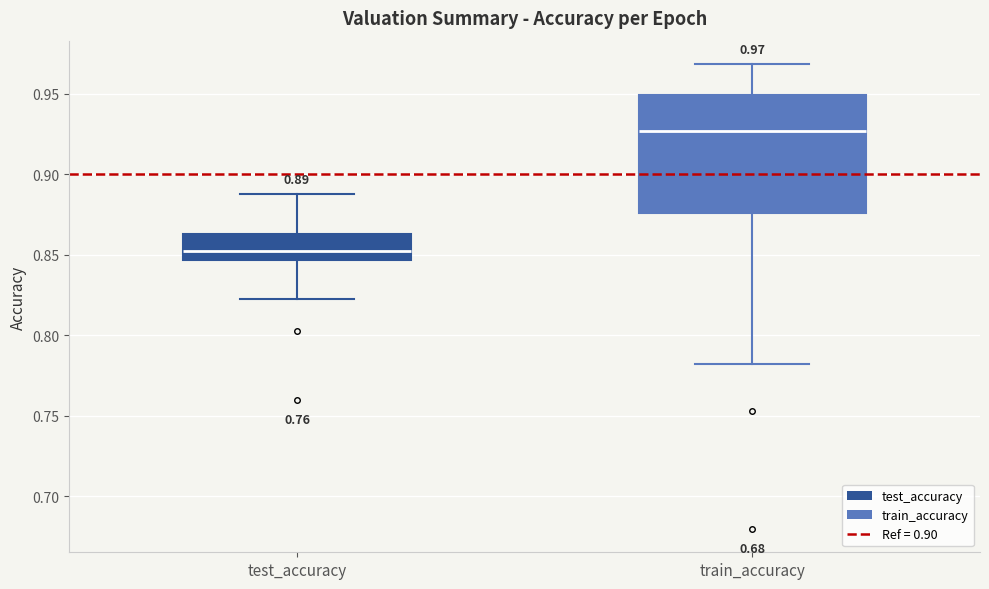

Which box is the tallest, from its lower edge to its upper edge?

train_accuracy